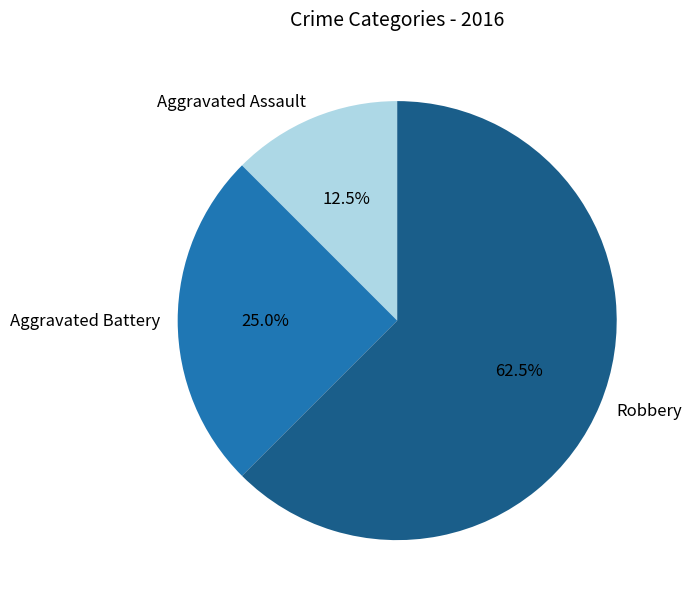

True or false: Robbery accounts for 68% of the total.

False